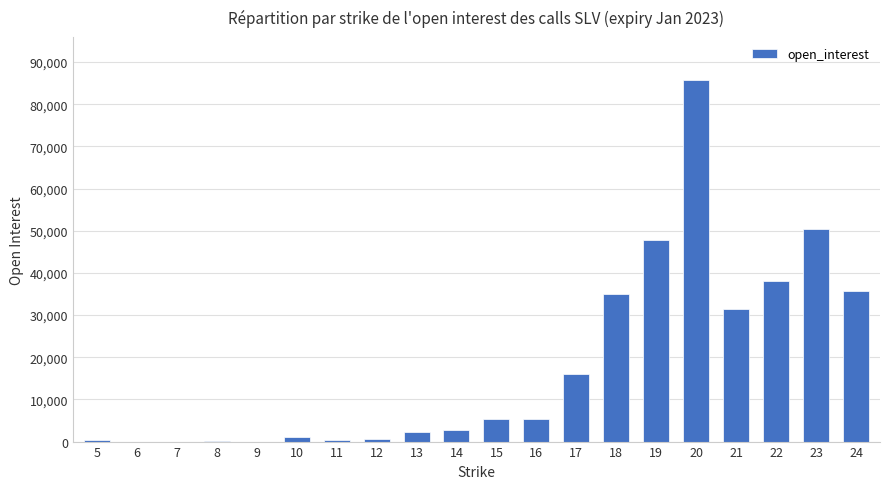

What value does the data have at 18?

35025